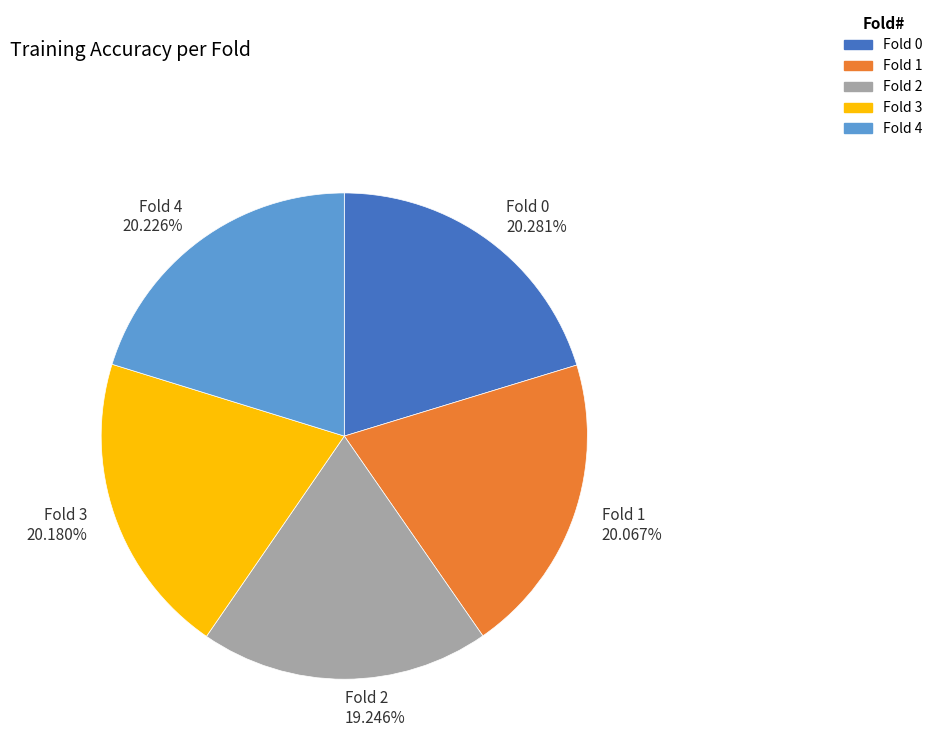

Between Fold 2 19.246% and Fold 0 20.281%, which is larger?

Fold 0 20.281%